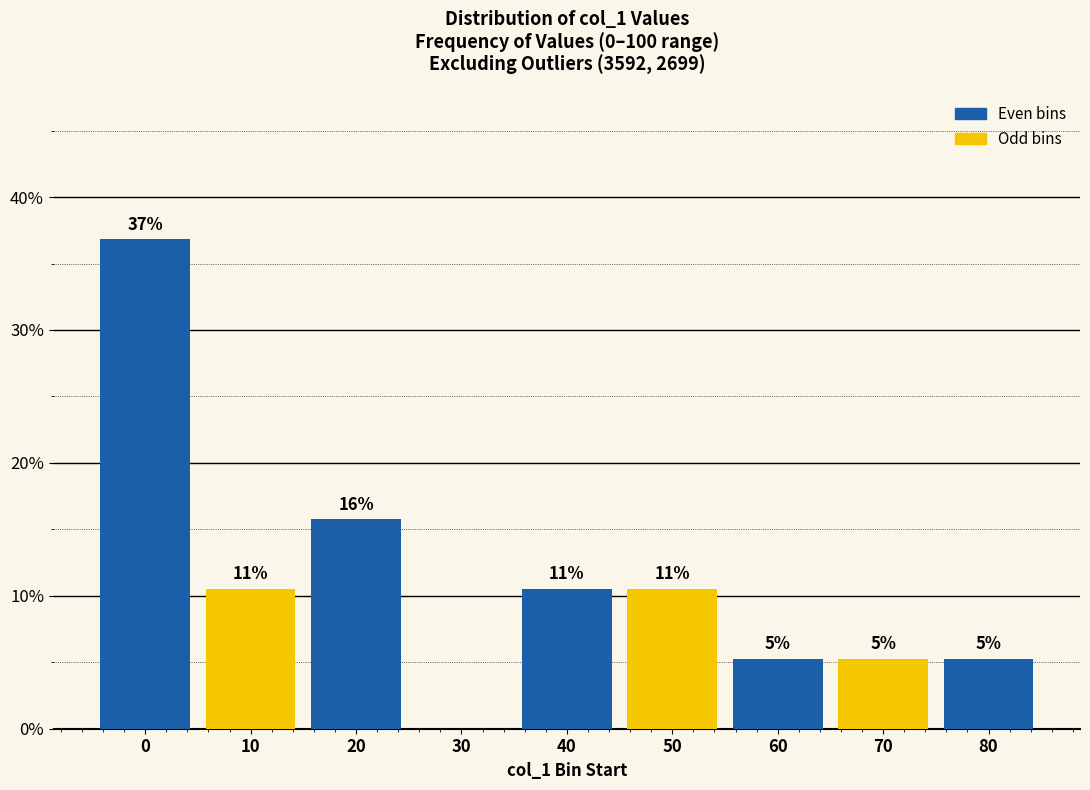

Are the bars horizontal?

No